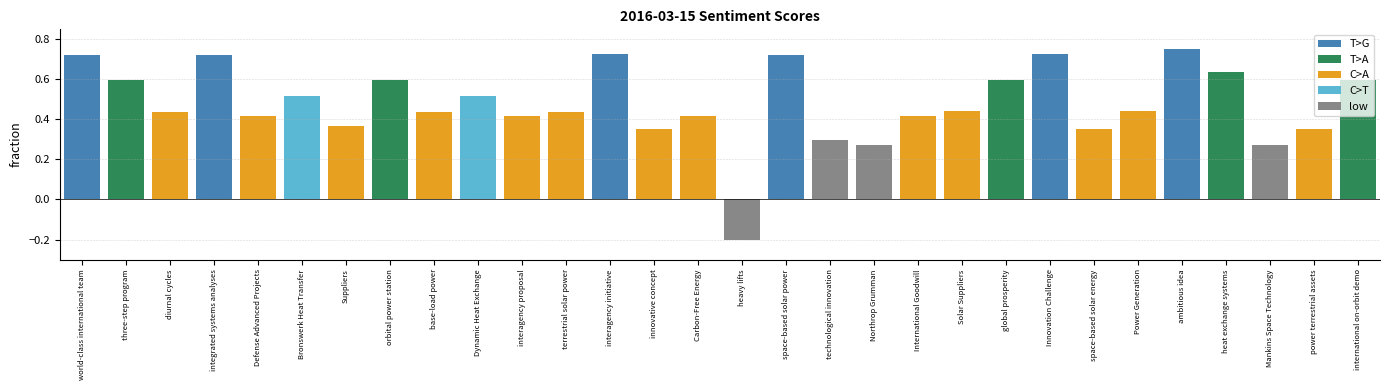

What is the smallest value displayed?

-0.2